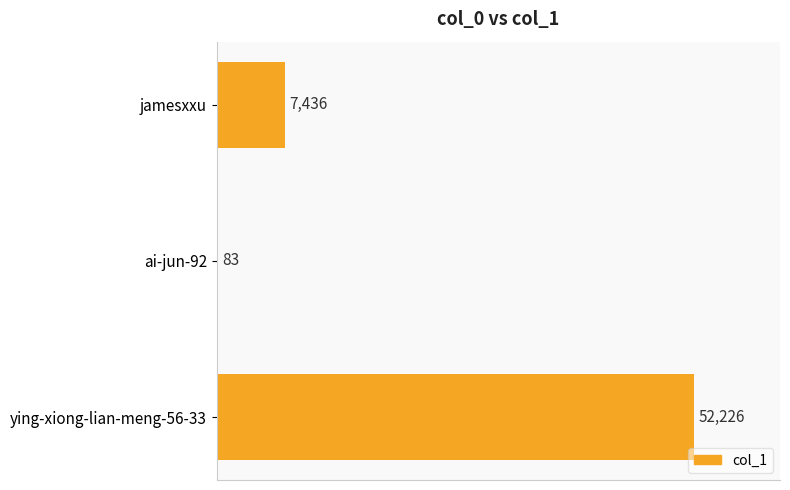

Is it true that the value at ai-jun-92 is 83?

True